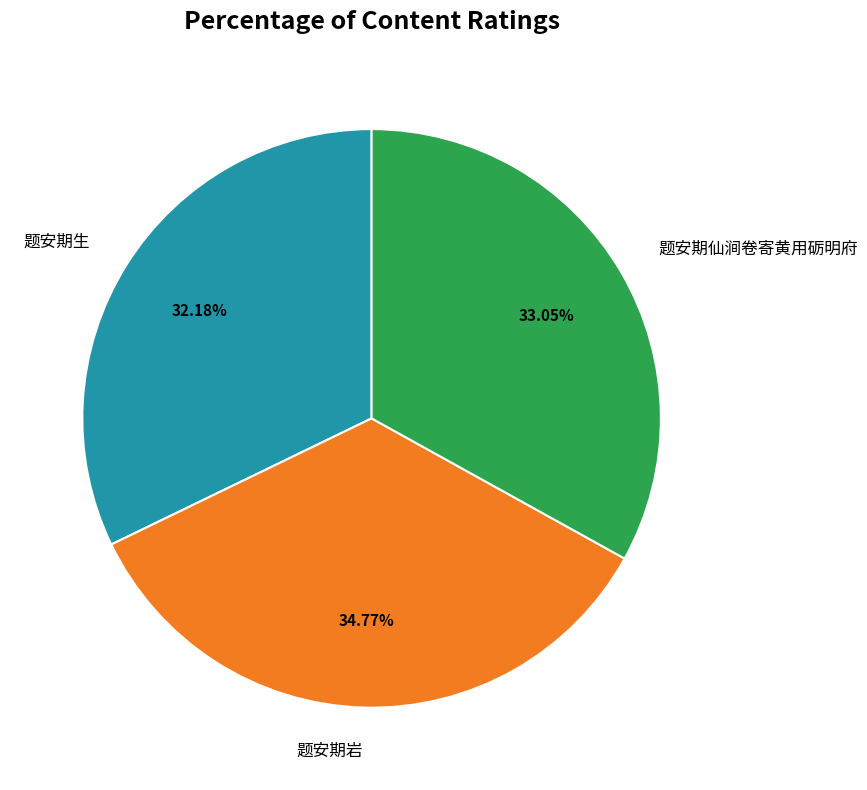

Which category has the biggest portion of the pie?

题安期岩